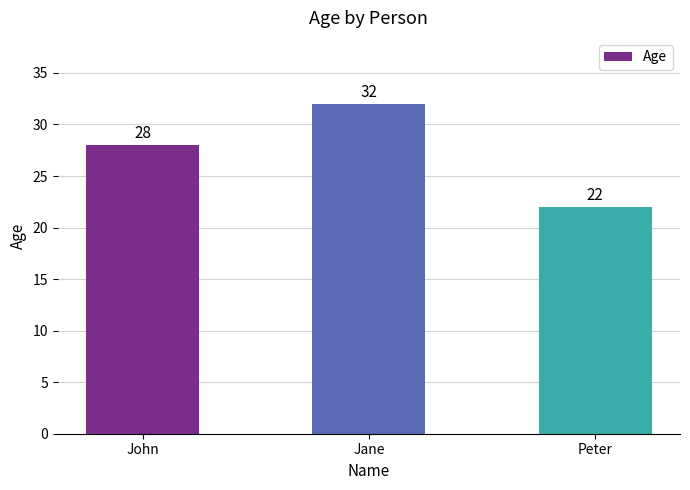

What is the value of the 2nd bar from the left?

32